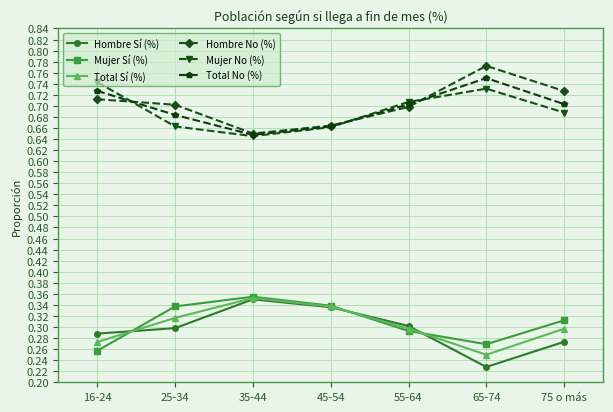

Where is Total No (%) nearest to the value 0?

35-44